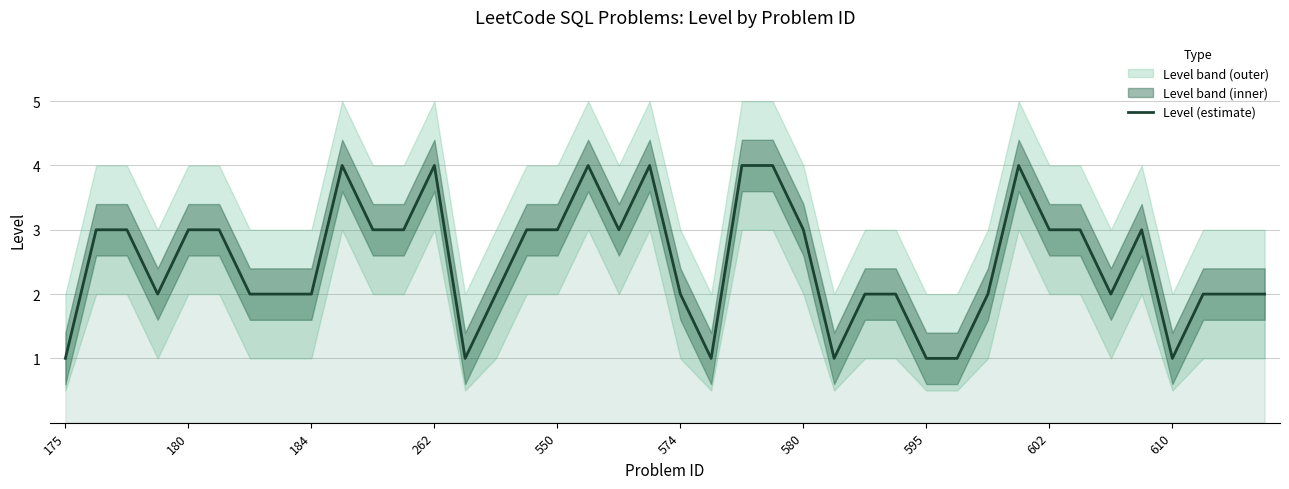

Is it true that Level (estimate) equals 2 at 184?

True